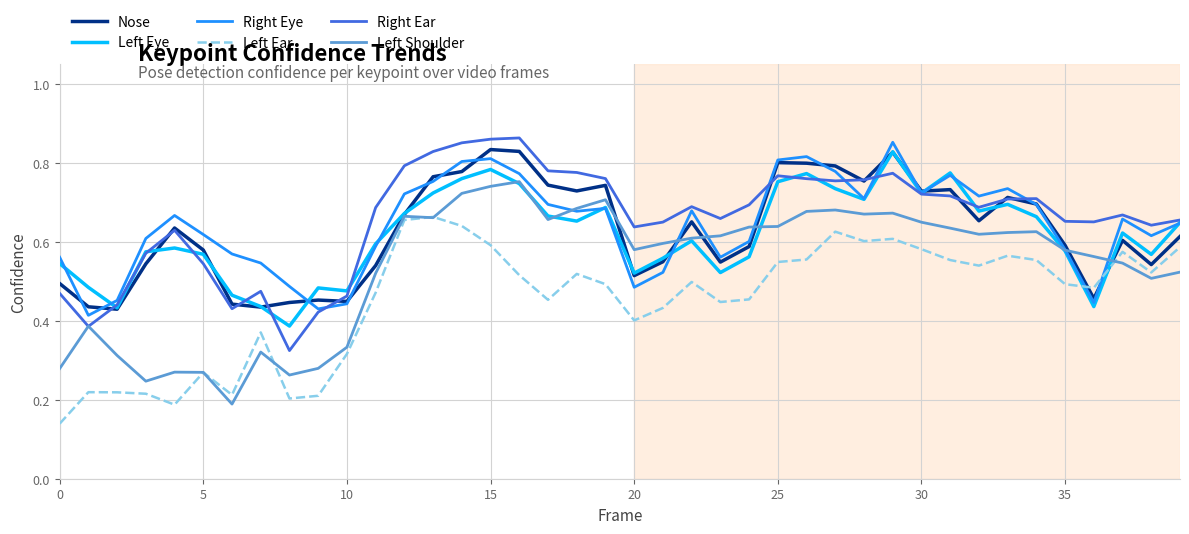

True or false: Right Ear and Left Ear cross at least once.

False